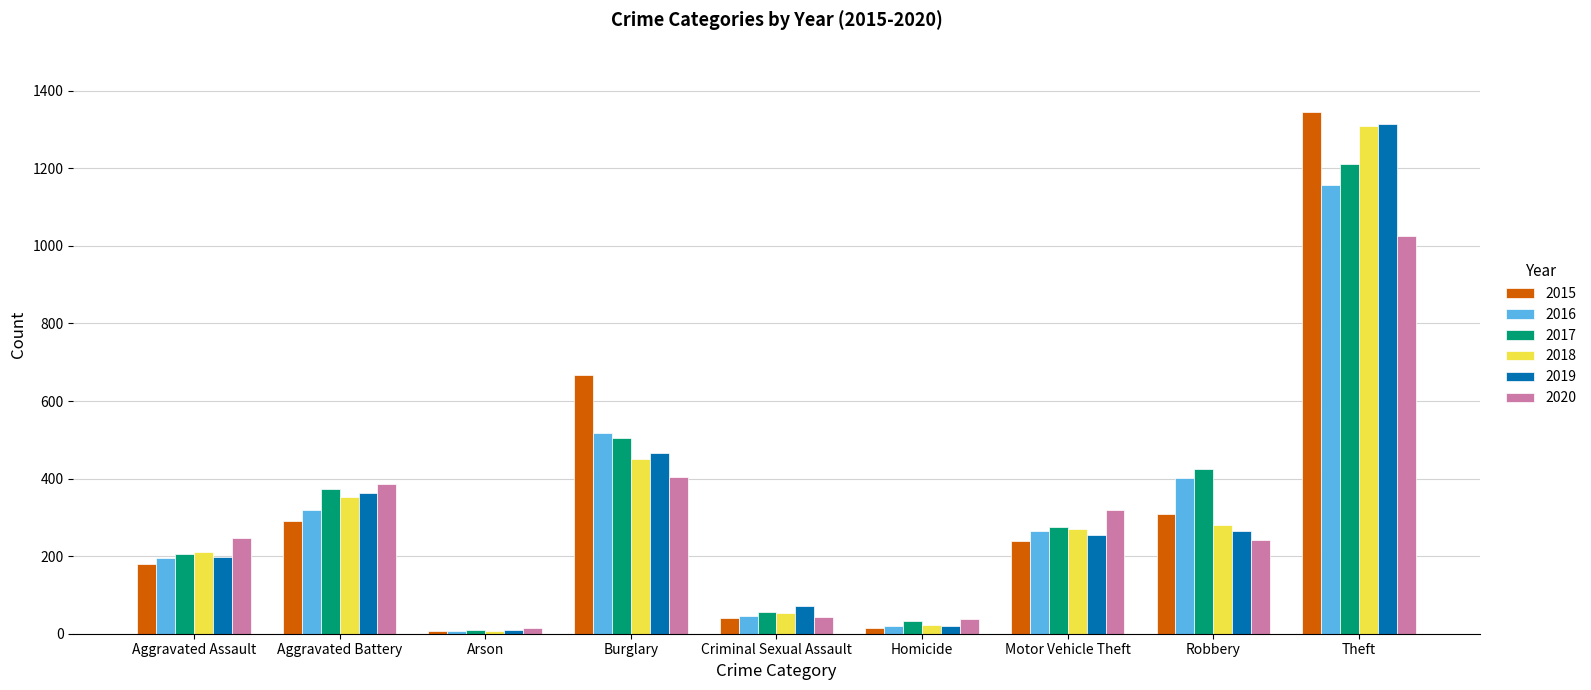

What position from the left is Criminal Sexual Assault?

5